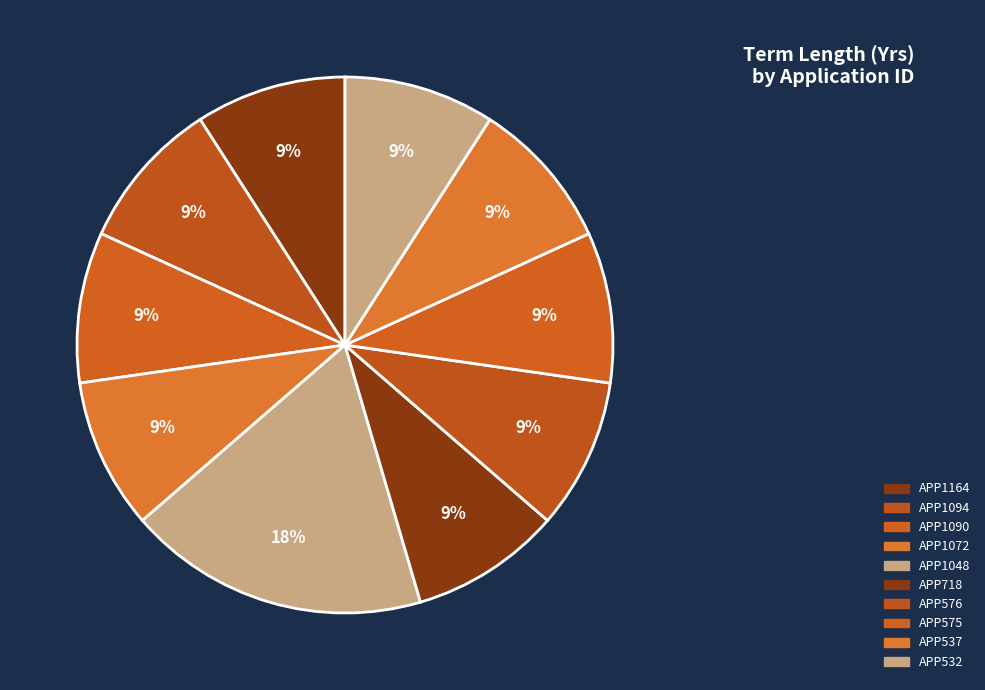

The APP1048 slice represents 4% of the pie. True or false?

False